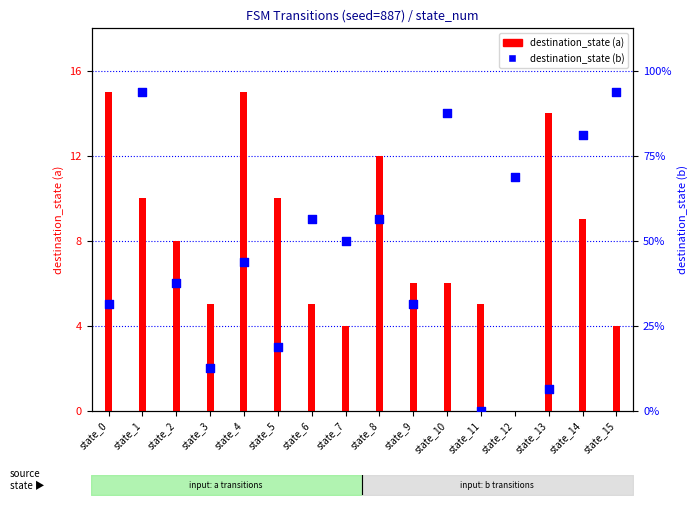

At which category is the sum across all series the highest?

state_1